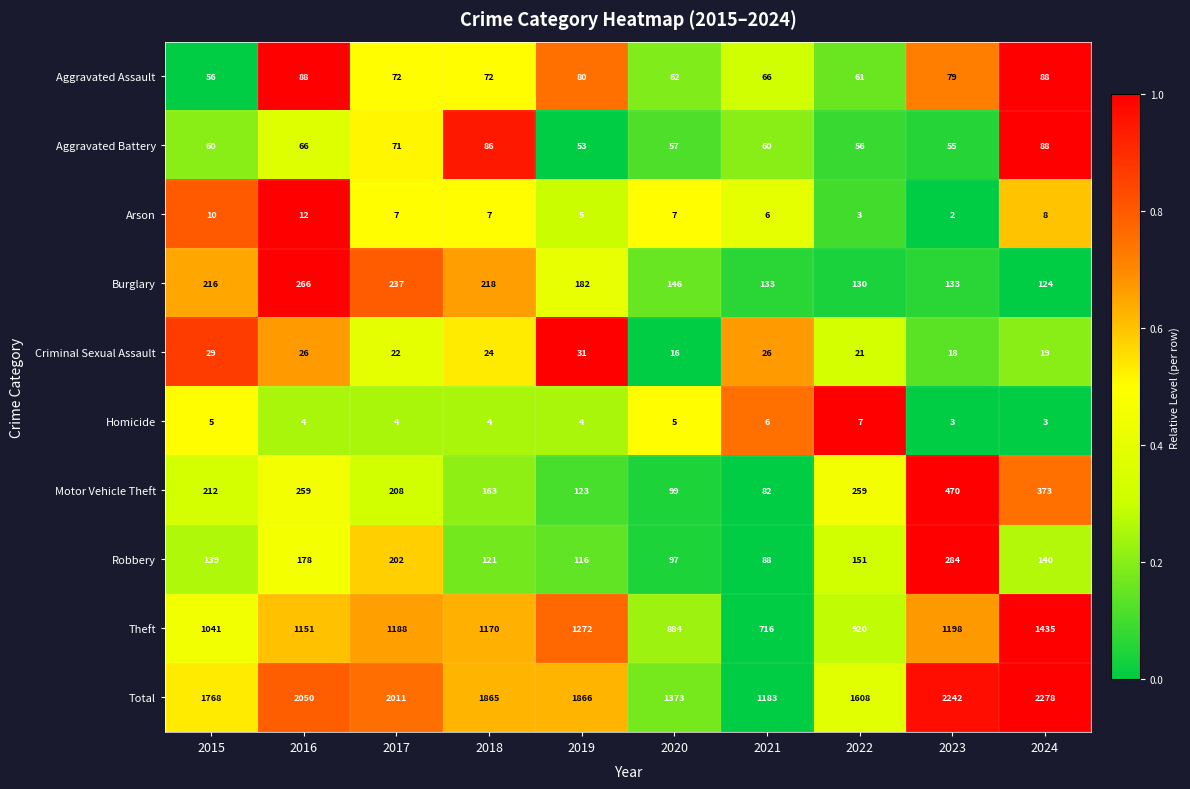

At 2020, list the series in order from largest to smallest.

Total, Theft, Burglary, Motor Vehicle Theft, Robbery, Aggravated Assault, Aggravated Battery, Criminal Sexual Assault, Arson, Homicide